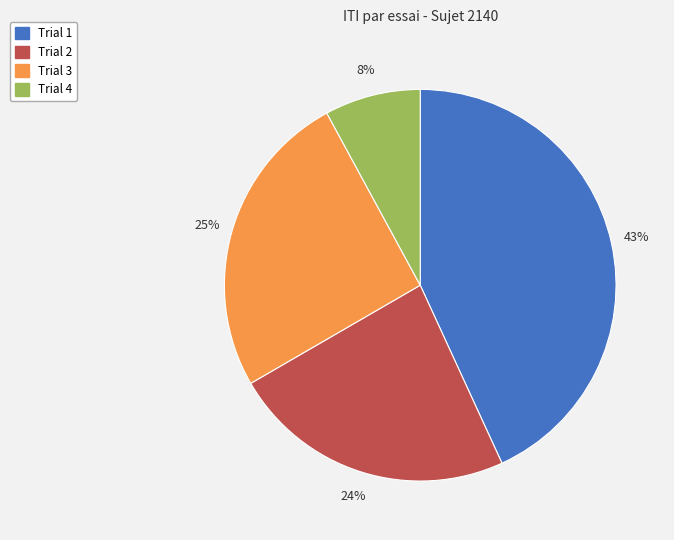

To the nearest percent, what percentage of the pie is Trial 2?

24%